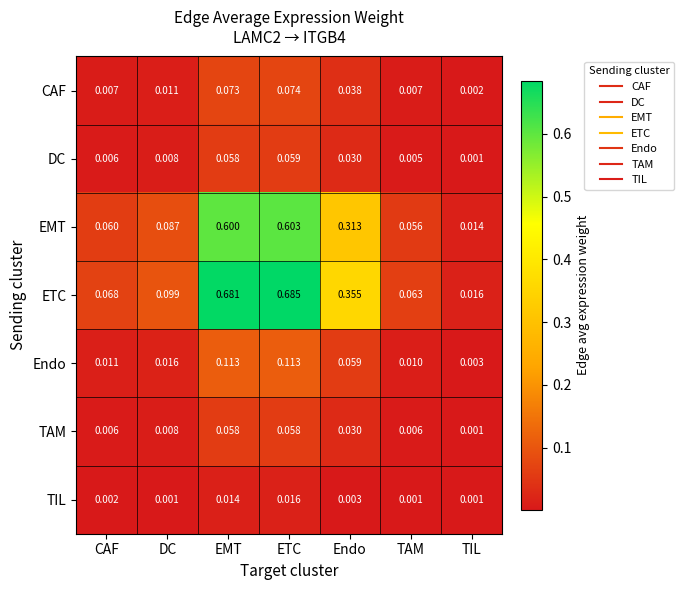

At how many categories does at least one series exceed 0?

7